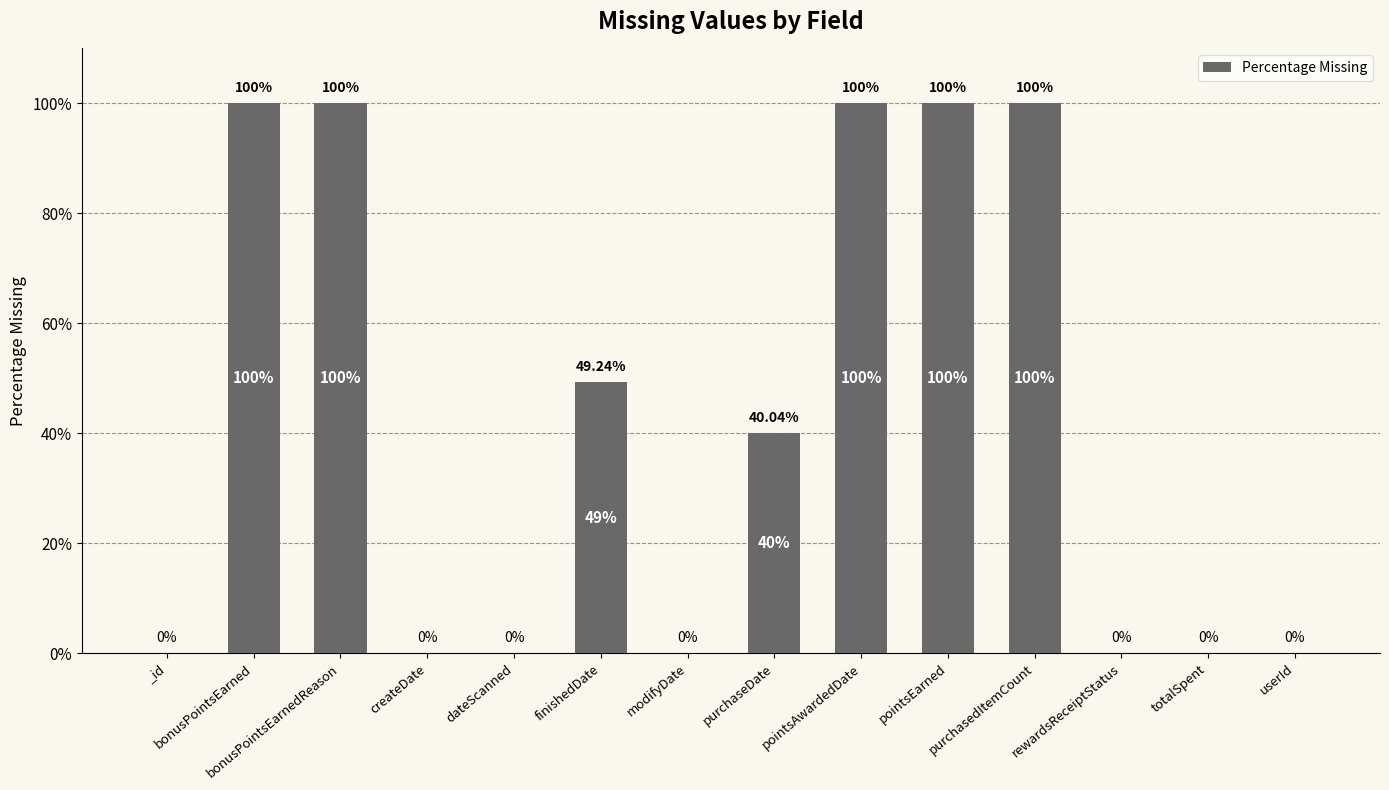

Is it true that the value at pointsAwardedDate is 100.0?

True